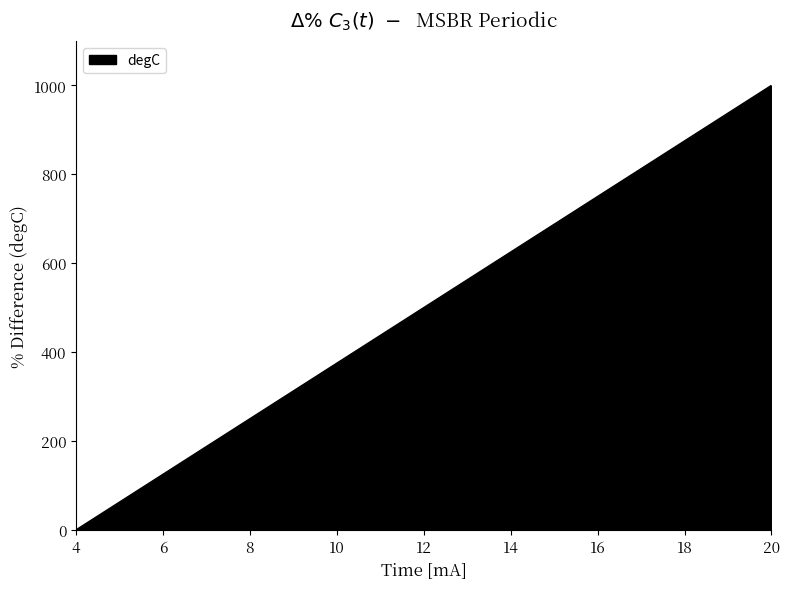

What is the difference between the maximum and minimum values?

1000.0